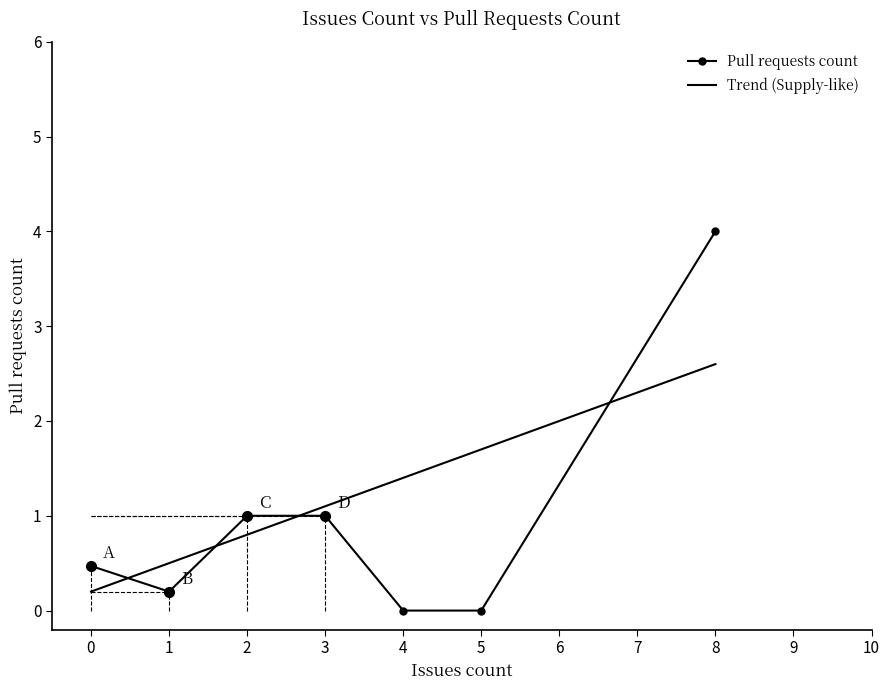

True or false: Pull requests count has more than 1 interior local peaks.

False